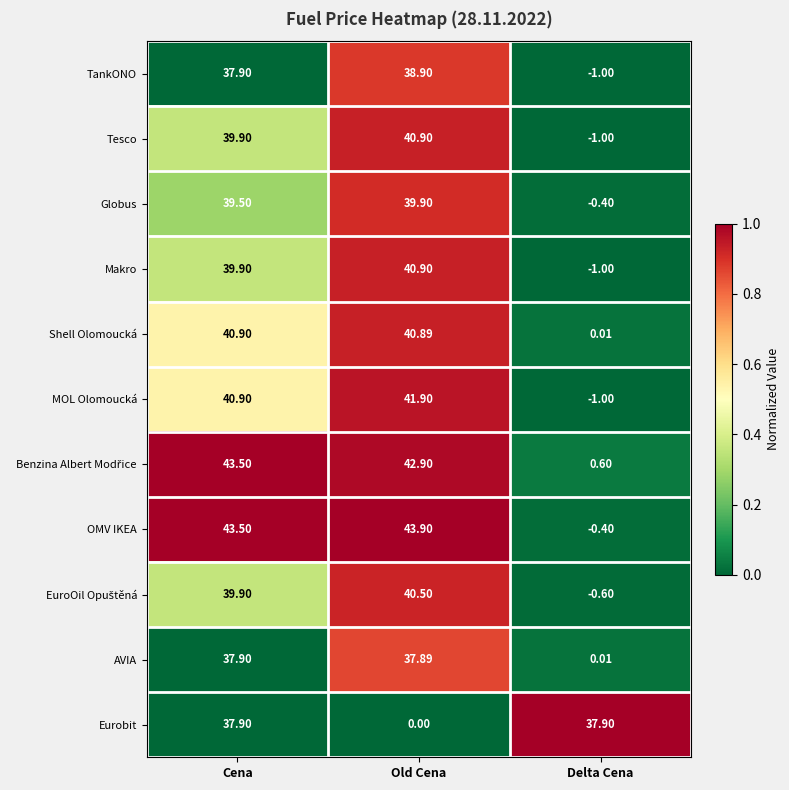

Rank the categories by OMV IKEA value from lowest to highest.

Delta Cena, Cena, Old Cena